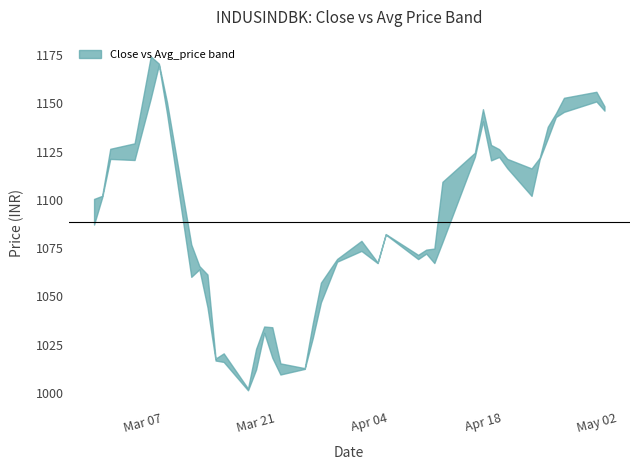

What is the label of the 8th point from the right?

2023-04-21